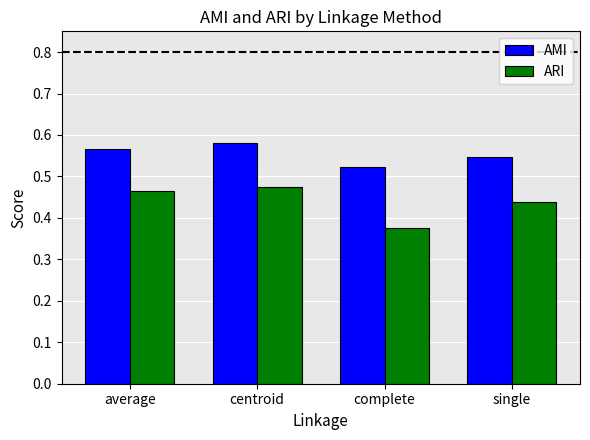

Which category has the lowest value in the ARI series?

complete